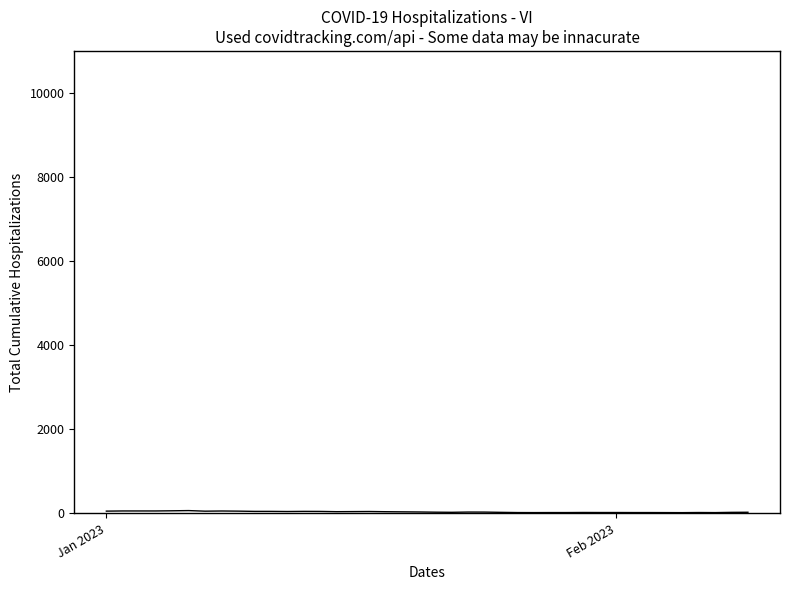

Is this an area chart (filled region under the line)?

No